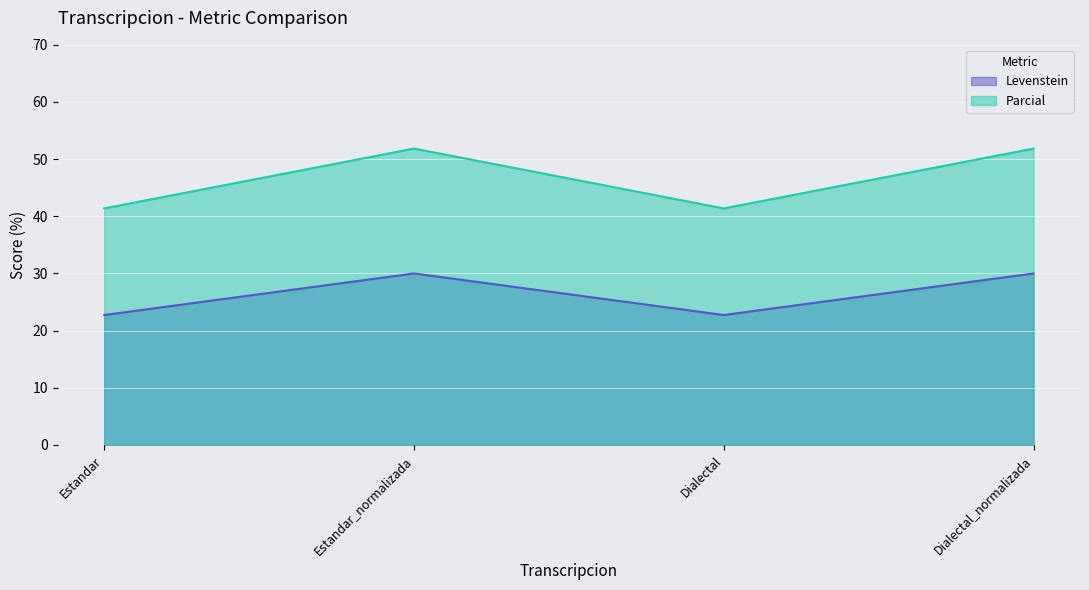

What is the smallest value displayed?

22.7